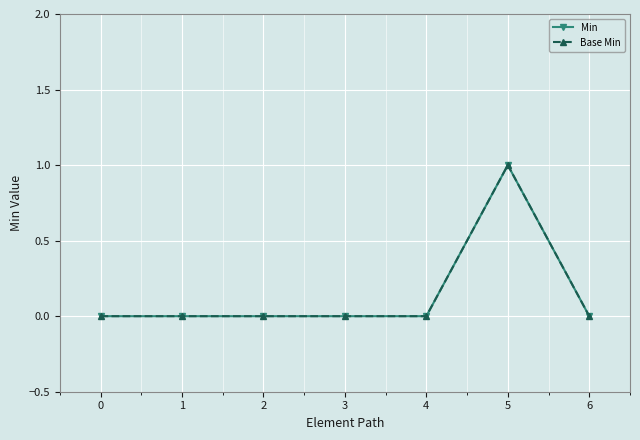

Does the chart have visible grid lines?

Yes